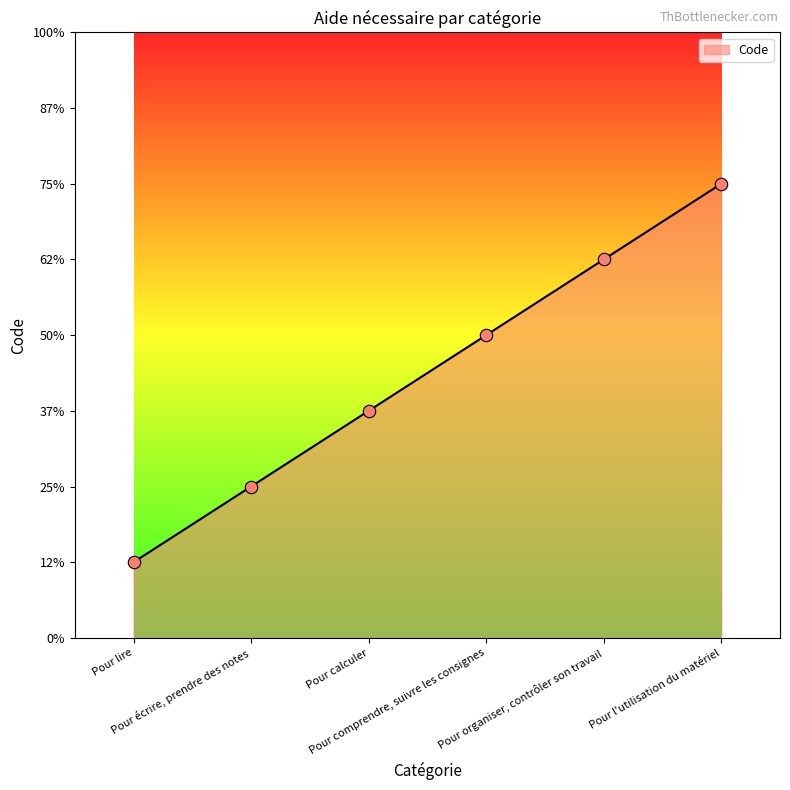

What is the ratio of the value at Pour organiser, contrôler son travail to the value at Pour l'utilisation du matériel?

0.8